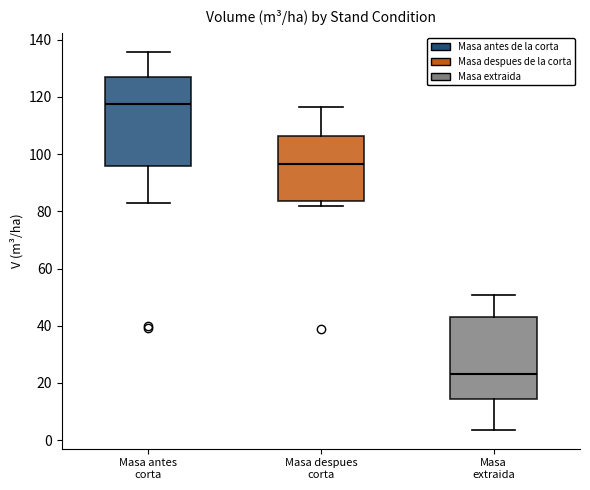

Reading left to right, transcribe this box plot: for each box, give where its median line is, the range the box spans, and where its two whiskers end, as read against the y-axis. The values are not printed on the chart, so give them approximately, as read against the axis.

Masa antes corta: median 118, box 96 to 126, whiskers 82 to 136
Masa despues corta: median 96, box 84 to 106, whiskers 82 to 116
Masa extraida: median 24, box 14 to 44, whiskers 4 to 50